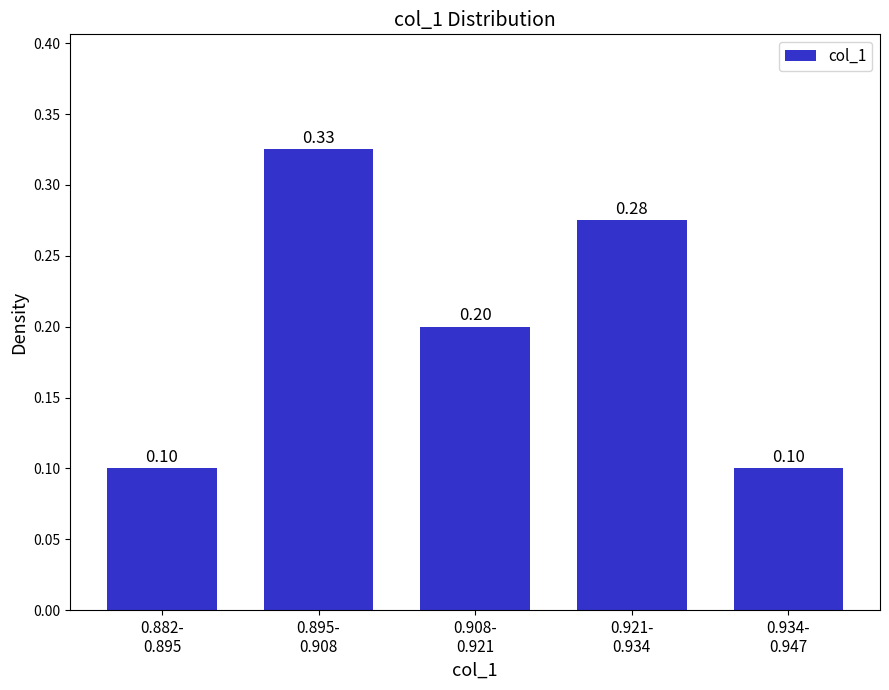

How many distinct data groups are displayed?

1